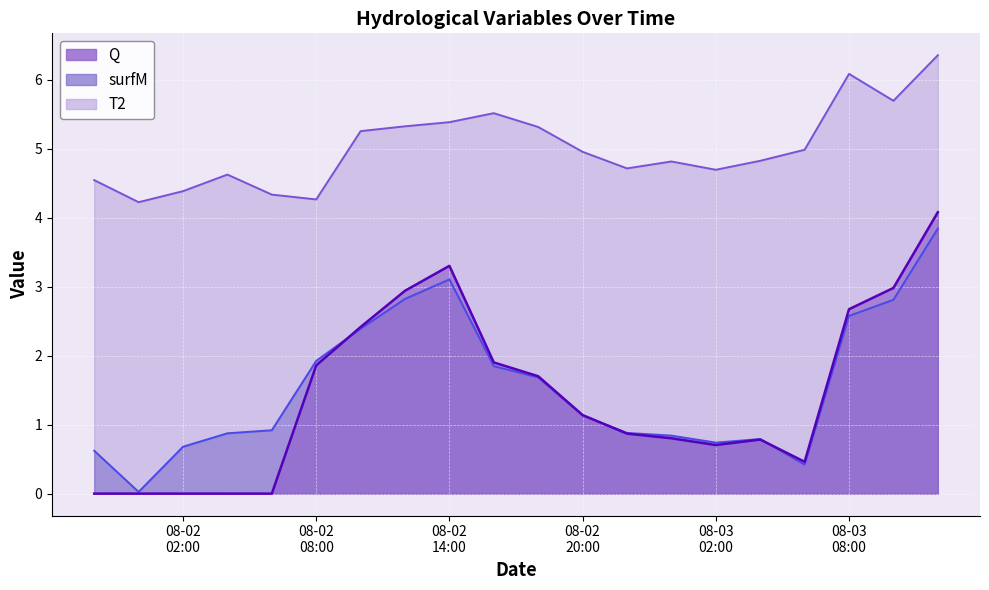

At which label does Q reach its minimum?

2022-08-01 22:00:00